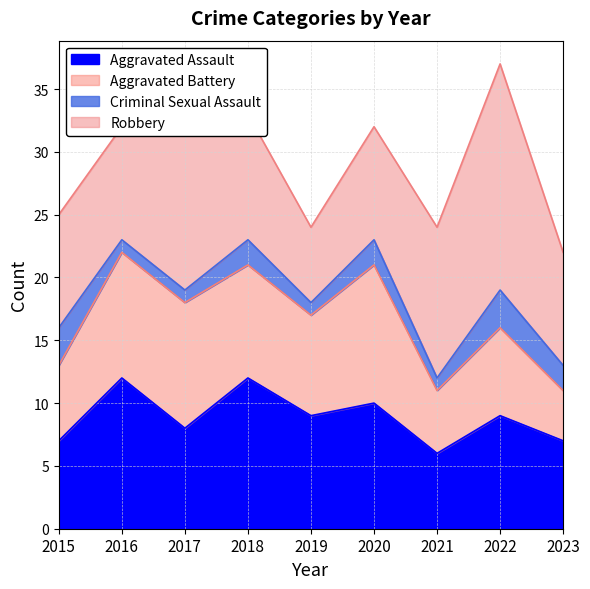

True or false: Criminal Sexual Assault has a value of 5 at 2015.

False